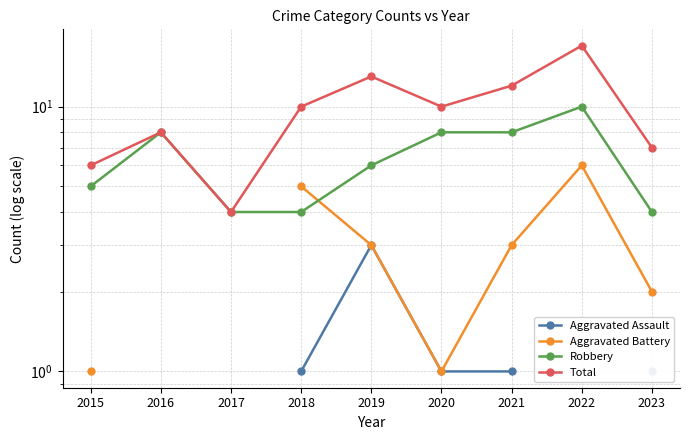

What is the difference between the maximum and minimum values in the Robbery series?

6.0